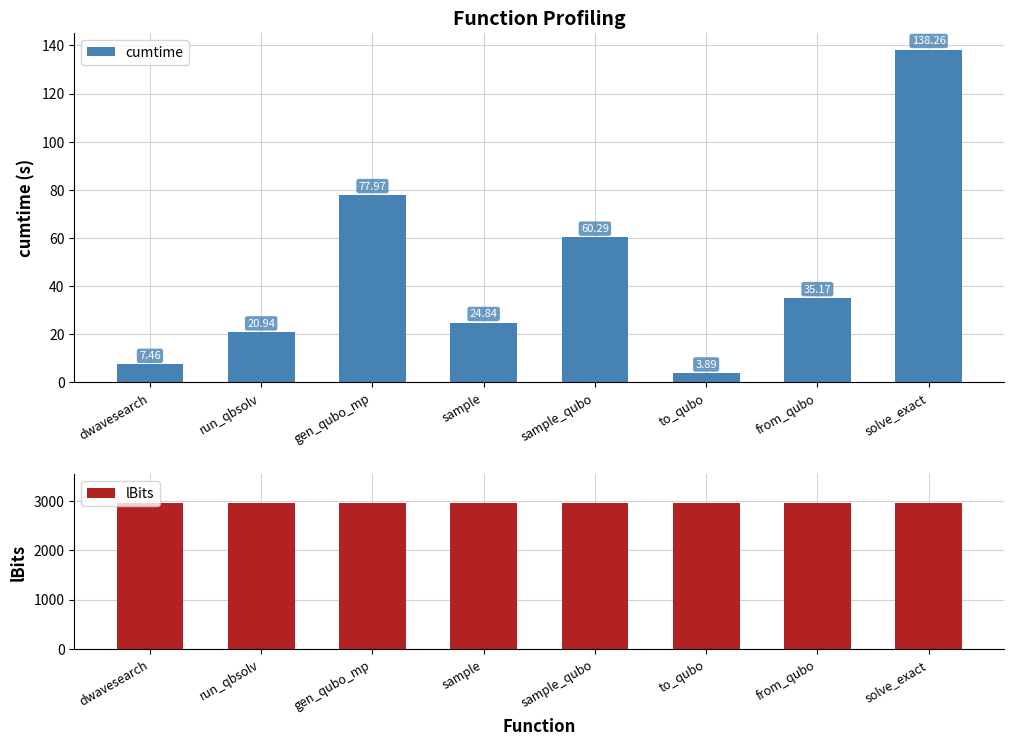

What is the sum of the cumtime values at to_qubo and dwavesearch?

11.3